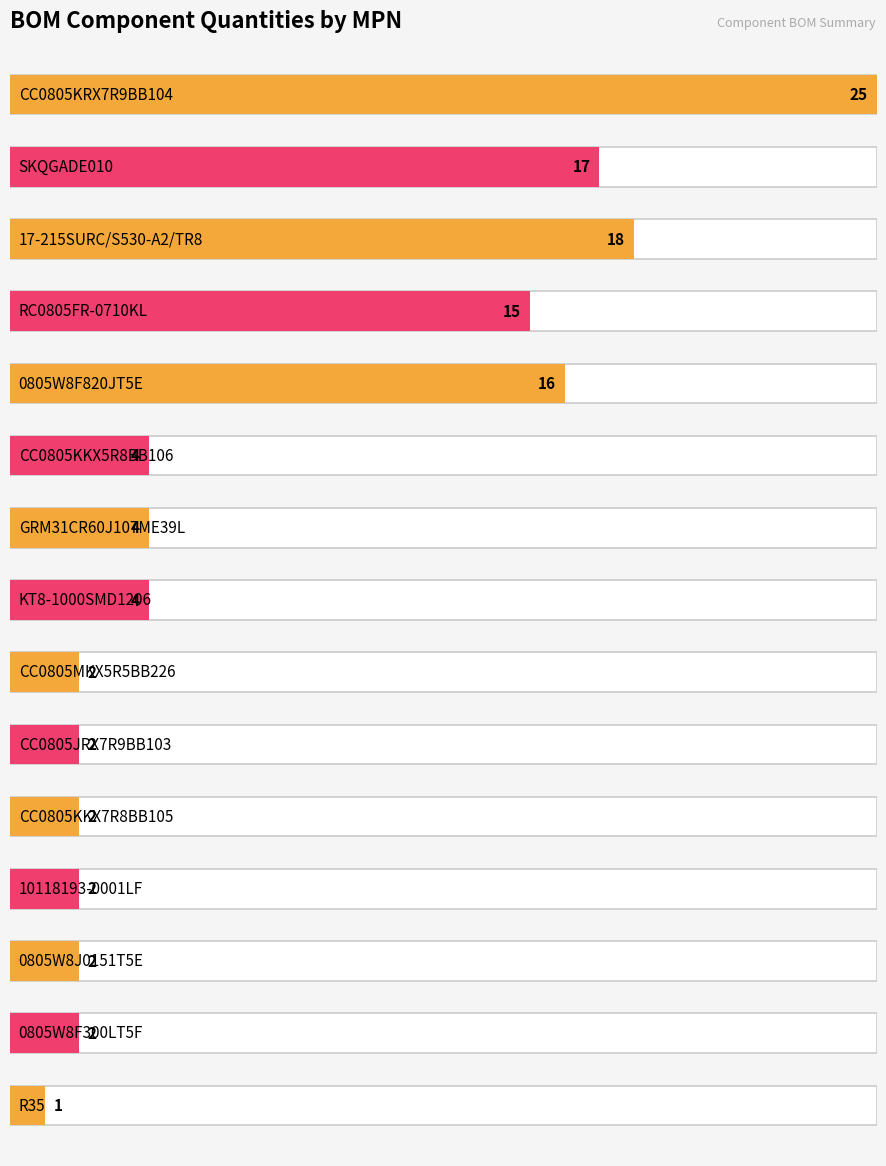

What is the value of the 6th bar from the left?

4